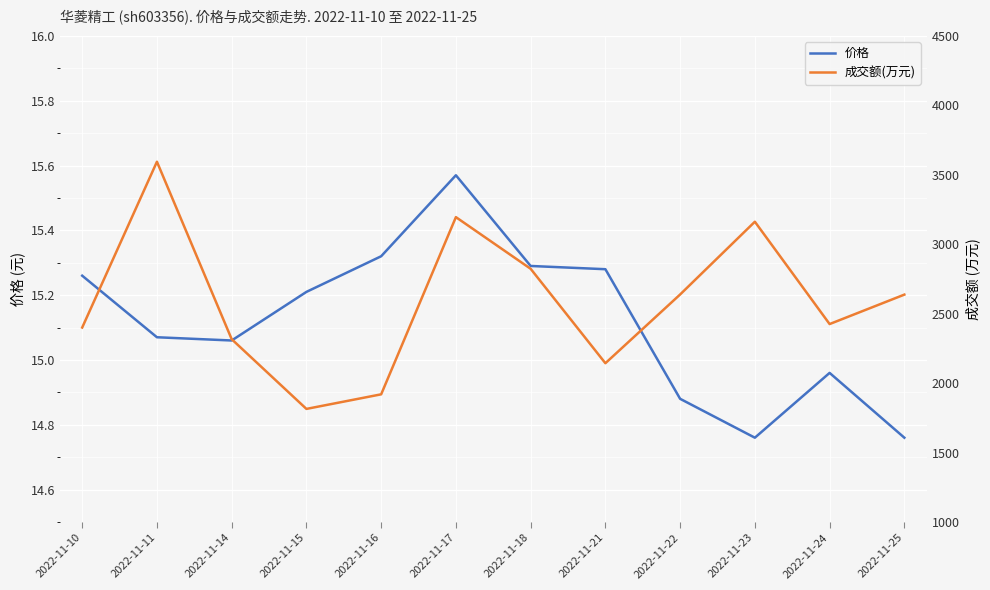

What are all the series names shown in the legend?

价格, 成交额(万元)